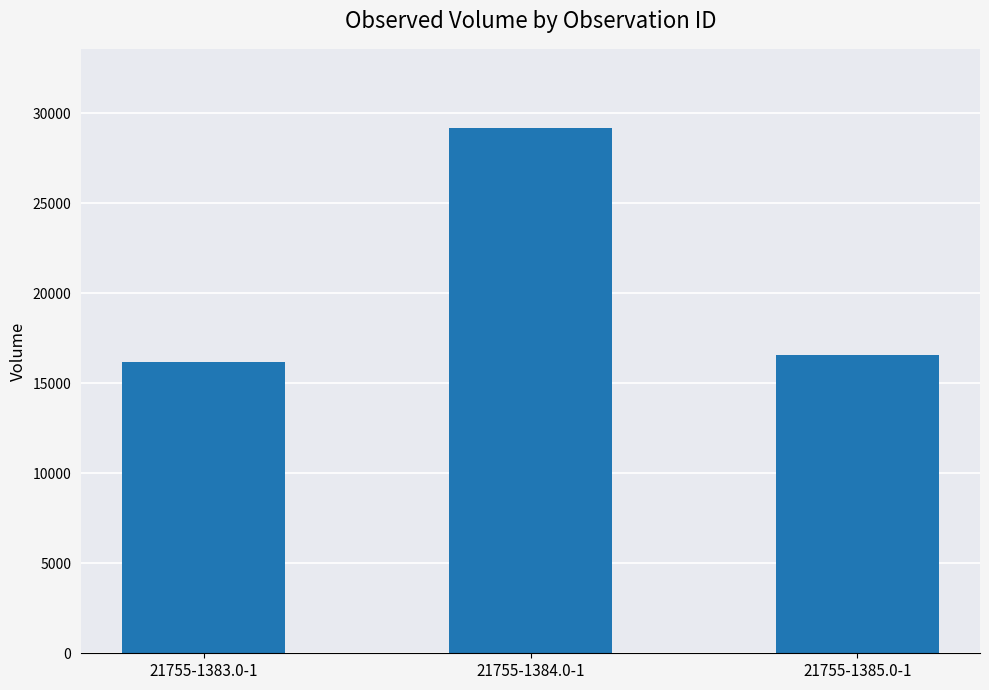

What is the average value?

20643